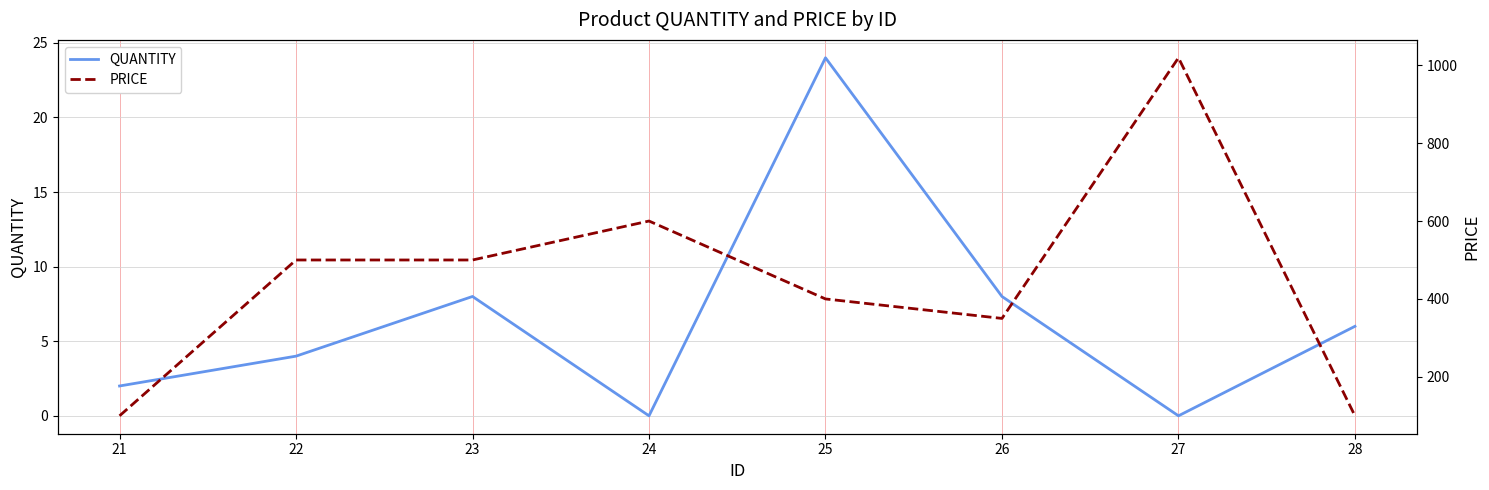

At which category does the chart reach its minimum across all series?

24